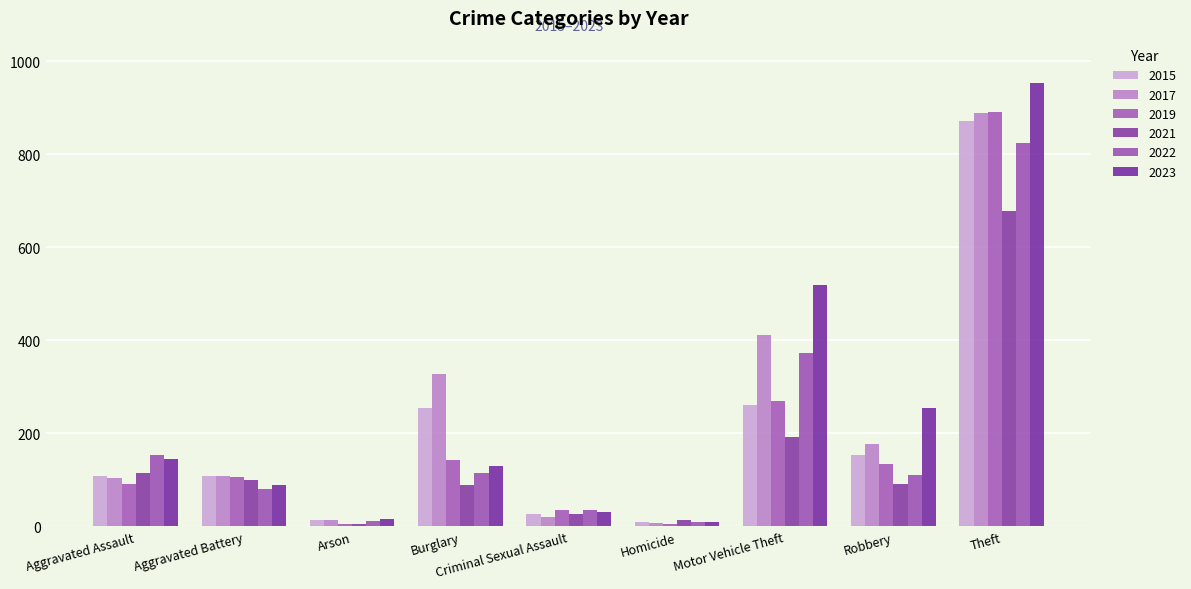

Reading right to left, extract all data points from this chart.

2015: Theft=872	Robbery=154	Motor Vehicle Theft=260	Homicide=9	Criminal Sexual Assault=27	Burglary=254	Arson=13	Aggravated Battery=108	Aggravated Assault=108
2017: Theft=889	Robbery=178	Motor Vehicle Theft=411	Homicide=8	Criminal Sexual Assault=21	Burglary=327	Arson=14	Aggravated Battery=108	Aggravated Assault=105
2019: Theft=890	Robbery=134	Motor Vehicle Theft=270	Homicide=5	Criminal Sexual Assault=35	Burglary=143	Arson=5	Aggravated Battery=107	Aggravated Assault=92
2021: Theft=677	Robbery=91	Motor Vehicle Theft=192	Homicide=13	Criminal Sexual Assault=26	Burglary=89	Arson=6	Aggravated Battery=100	Aggravated Assault=115
2022: Theft=825	Robbery=111	Motor Vehicle Theft=373	Homicide=9	Criminal Sexual Assault=36	Burglary=115	Arson=11	Aggravated Battery=81	Aggravated Assault=154
2023: Theft=953	Robbery=254	Motor Vehicle Theft=519	Homicide=9	Criminal Sexual Assault=31	Burglary=130	Arson=15	Aggravated Battery=90	Aggravated Assault=144